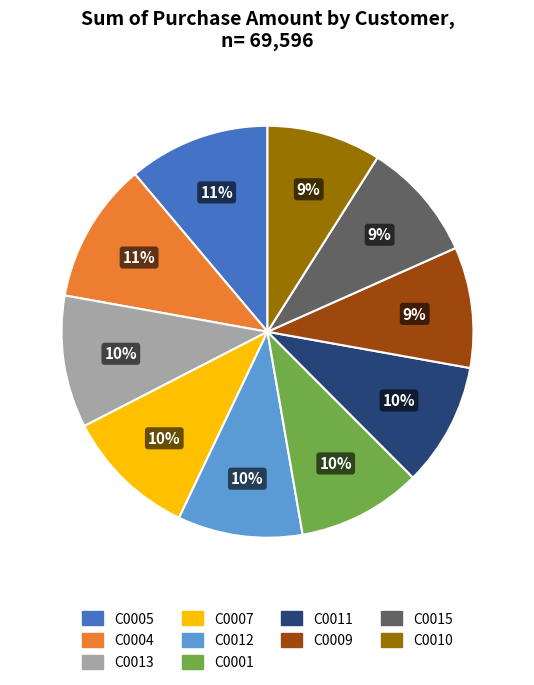

To the nearest percent, what percentage of the pie is C0005?

11%